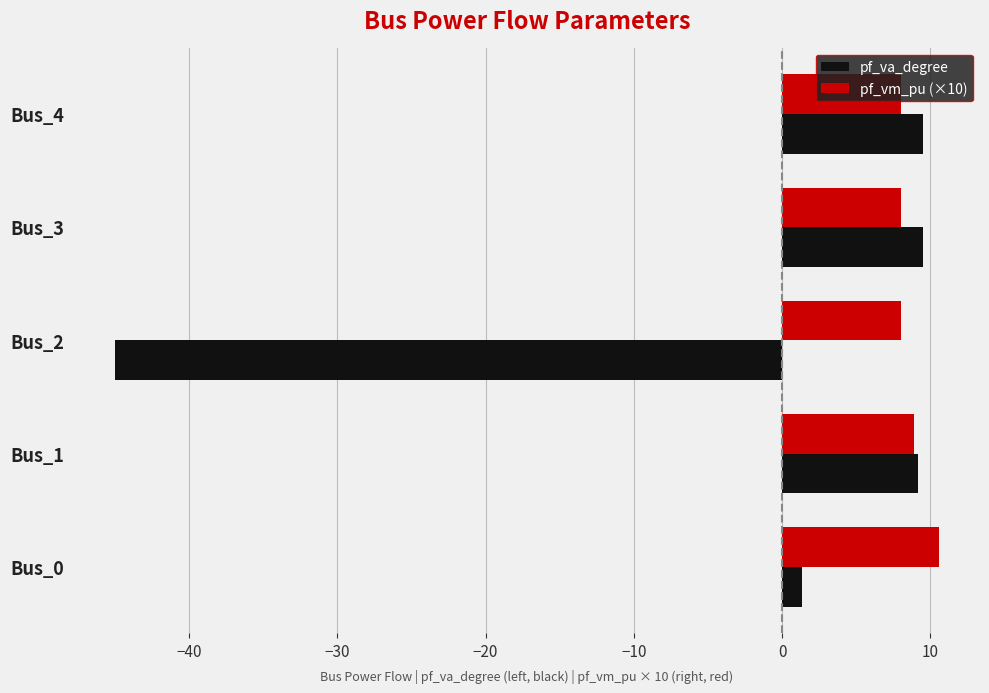

What is the maximum value for pf_vm_pu (×10)?

10.6